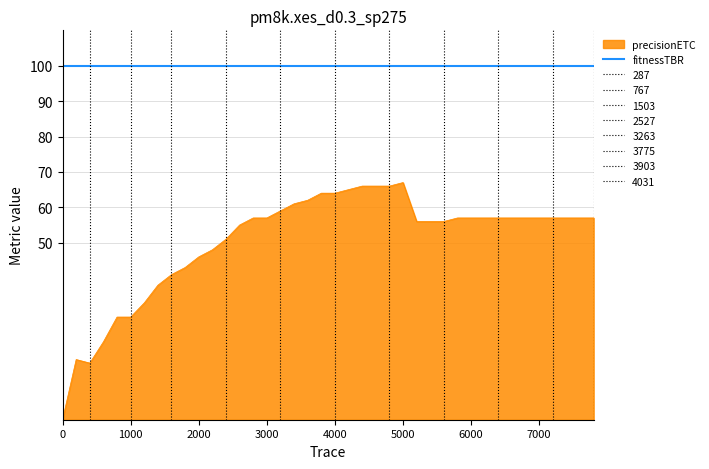

True or false: fitnessTBR and precisionETC cross at least once.

False